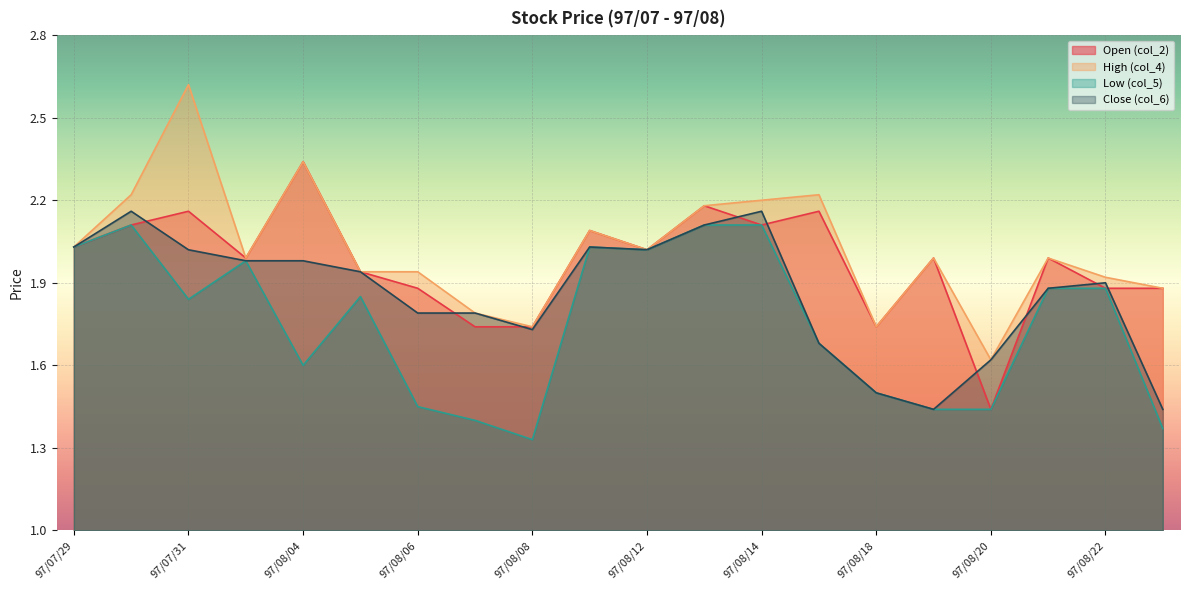

True or false: Open (col_2) has more than 1 interior local peaks.

True